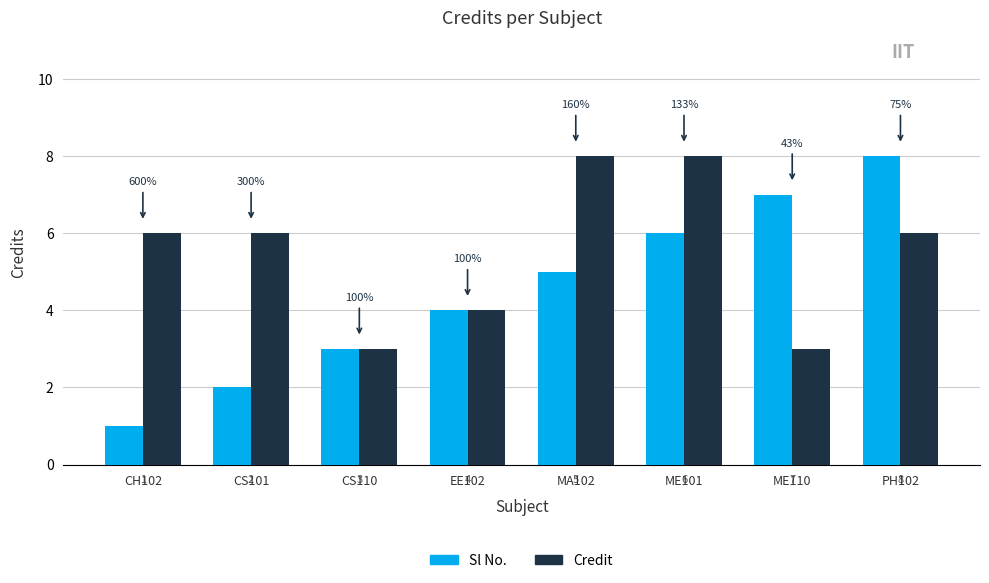

How many groups of bars are there?

8